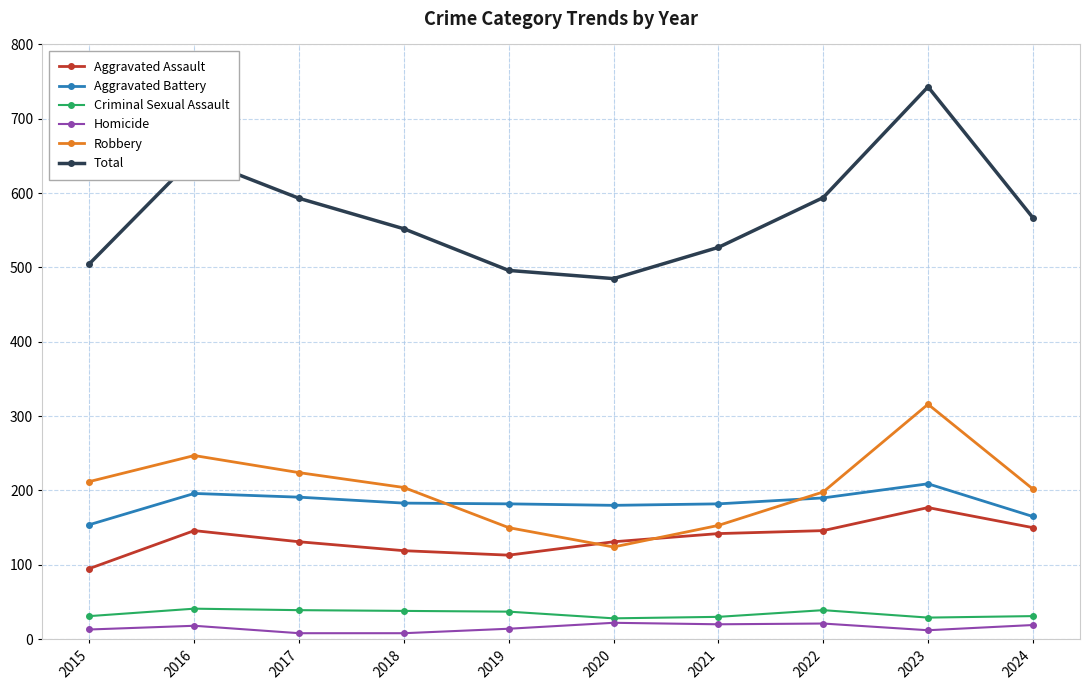

What is the difference between the second highest and minimum values in the Homicide series?

13